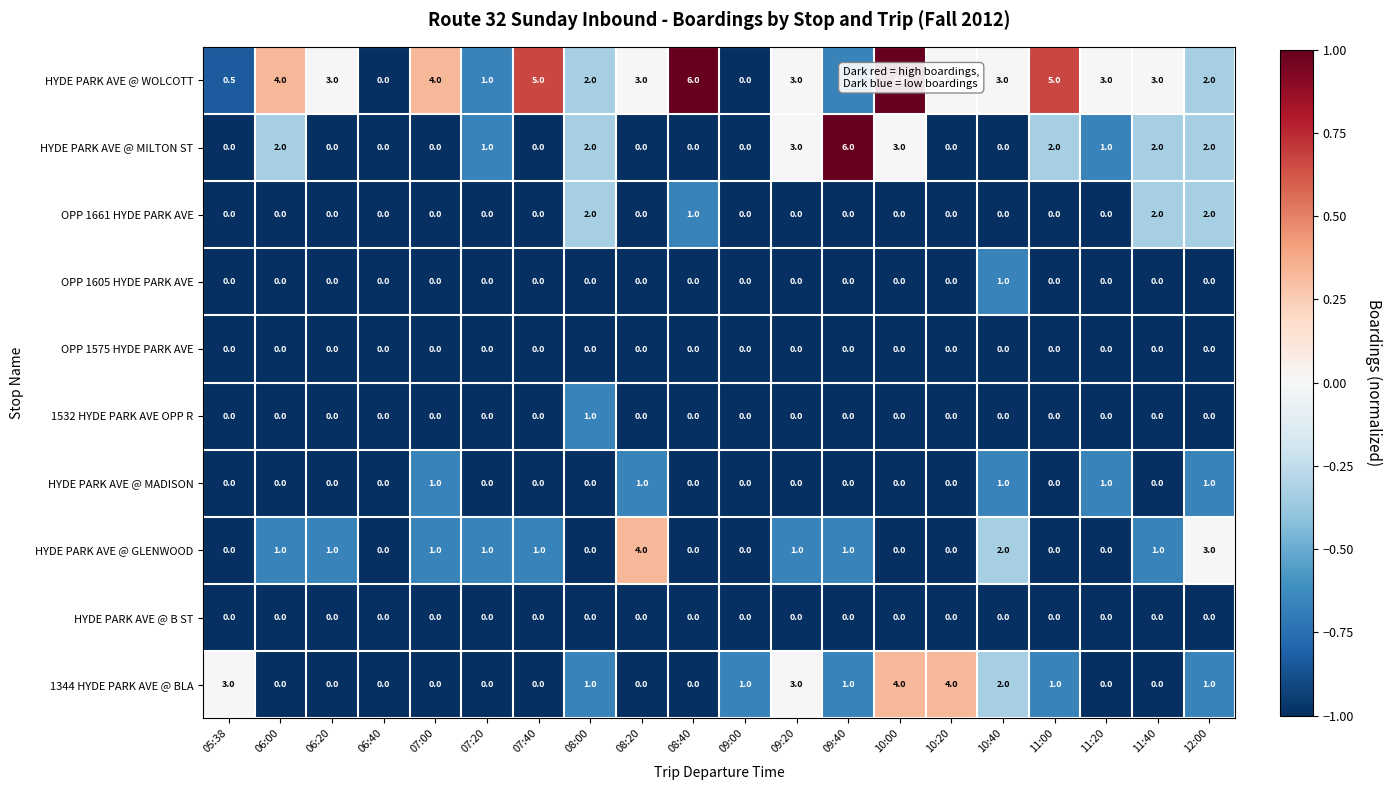

What is the difference between the highest and lowest values at 07:20?

1.0